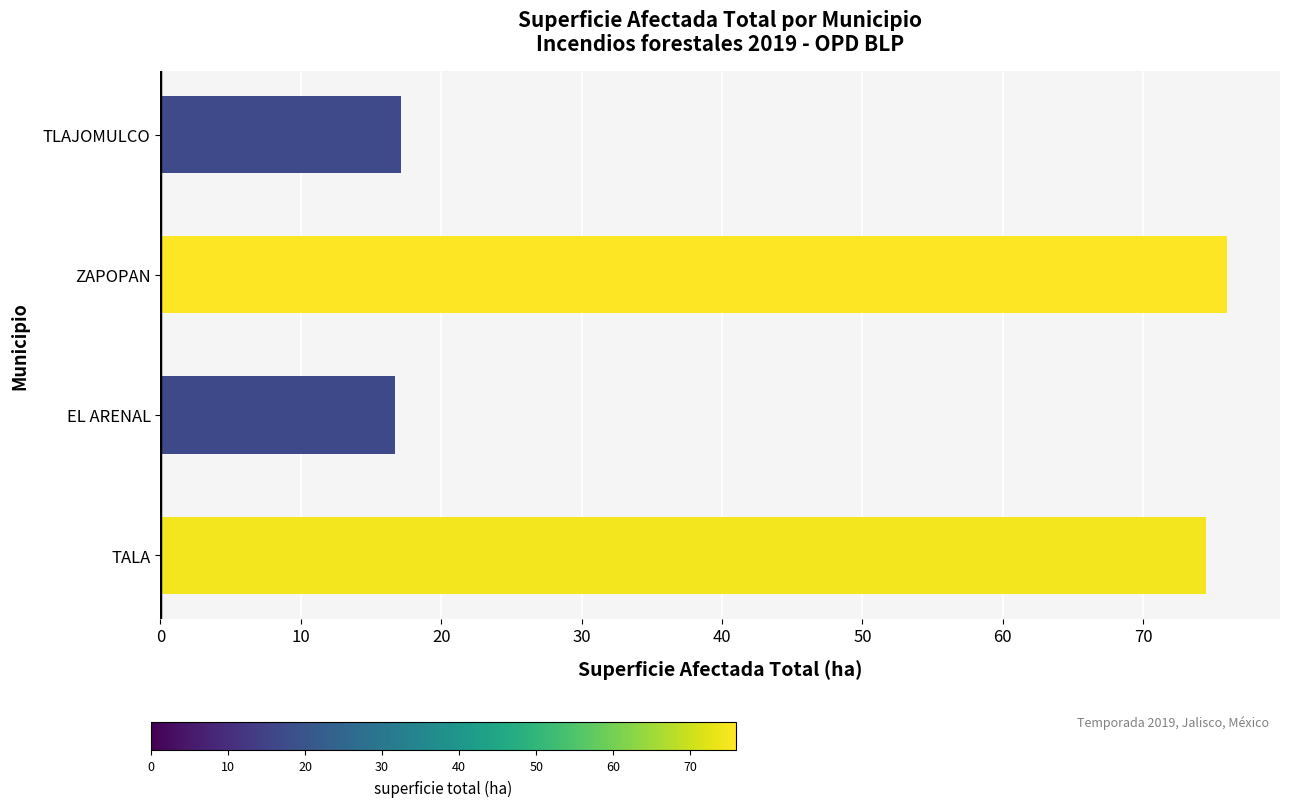

Reading bottom to top, transcribe all the data shown in this chart.

TALA=74.5	EL ARENAL=16.7	ZAPOPAN=75.9	TLAJOMULCO=17.2